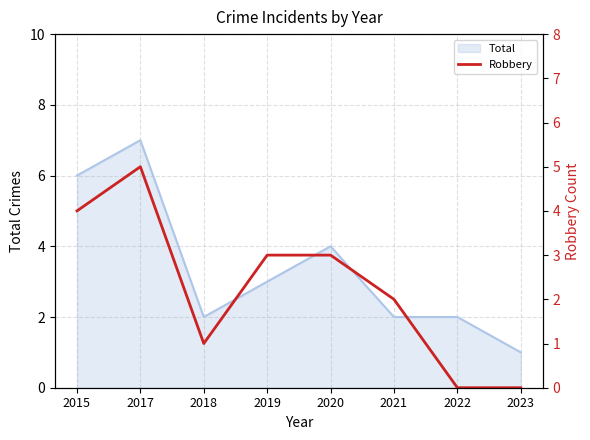

The value at 2020 is 3. True or false?

True